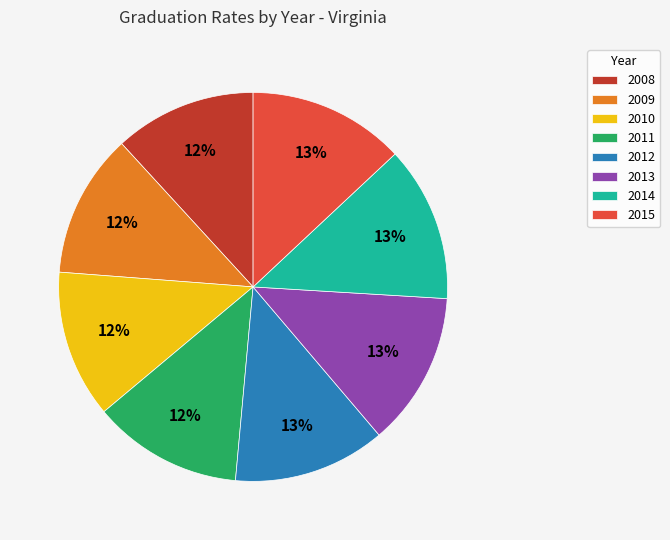

How many slices are in this pie chart?

8